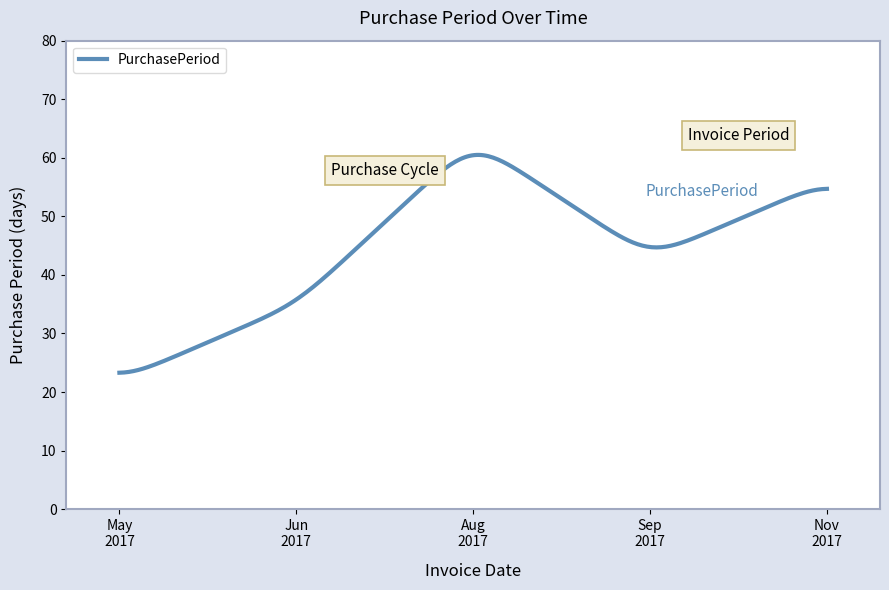

What is the greatest value displayed?

60.5